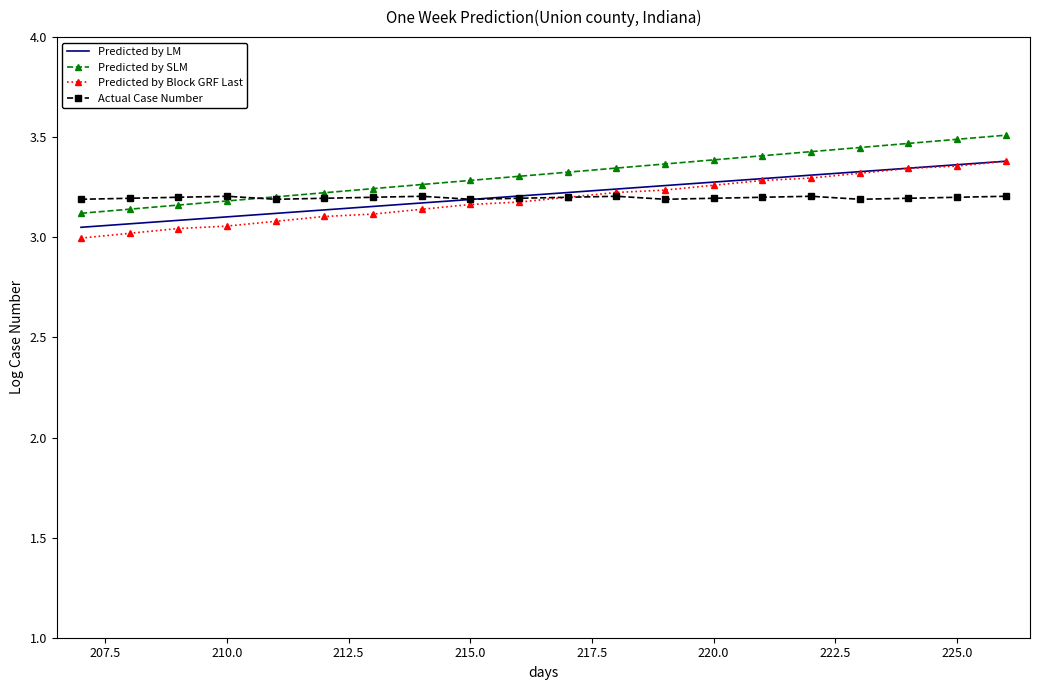

Which series has the largest range (max minus min)?

Predicted by SLM